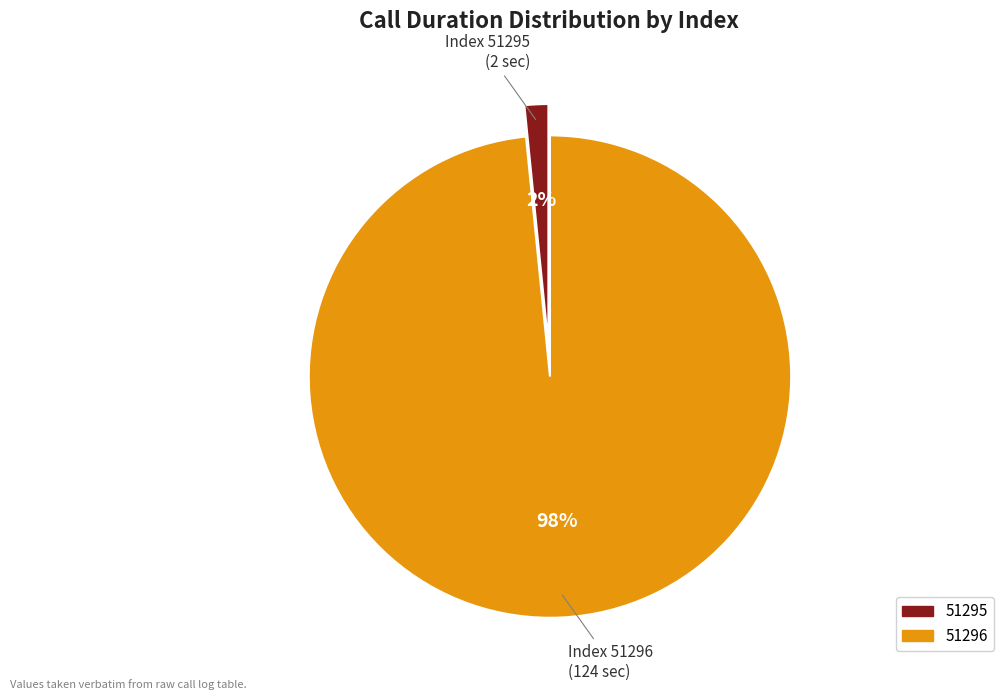

To the nearest percent, what is the average slice percentage?

50%